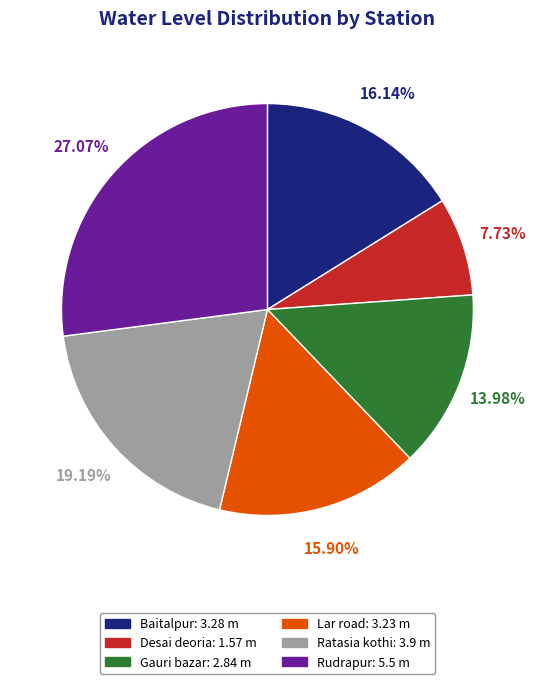

Is there any slice that represents more than half of the pie?

No